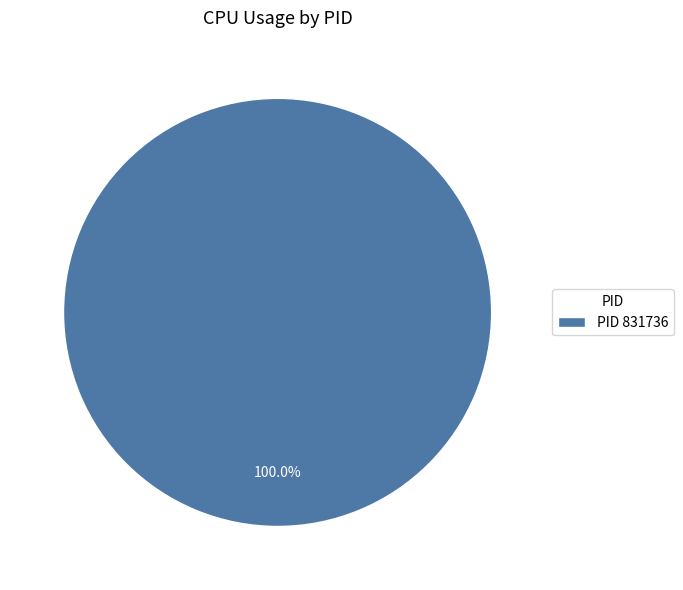

Rank the categories by value from lowest to highest.

PID 831736